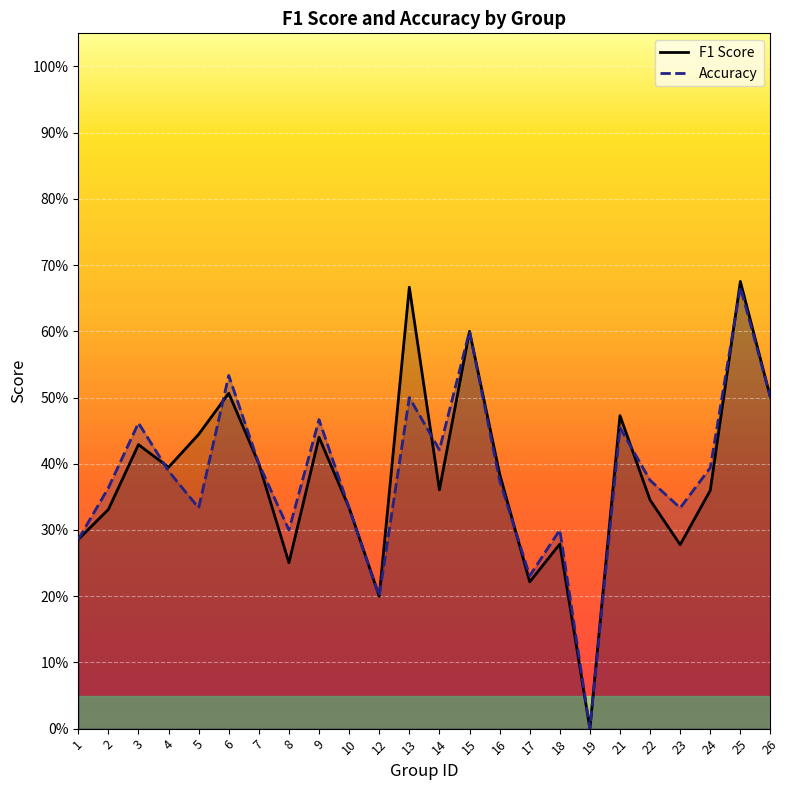

How many categories are shown in the chart?

24